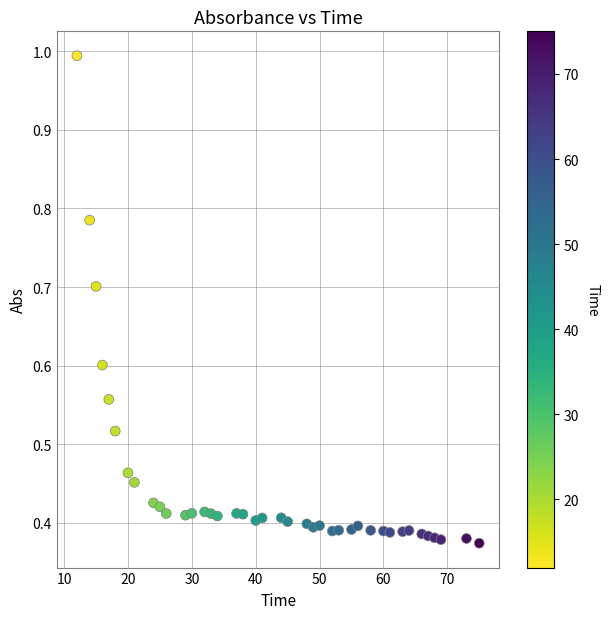

What is the range of X values (max minus min)?

63.0